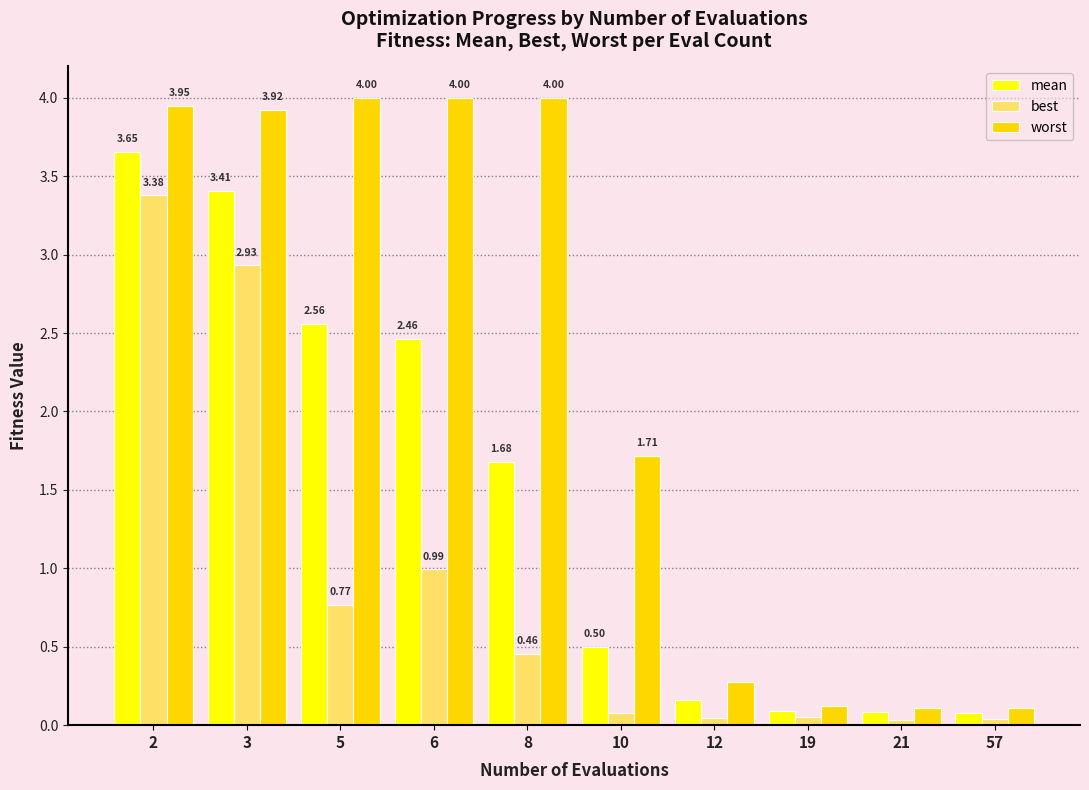

What is the sum of all worst values?

22.2